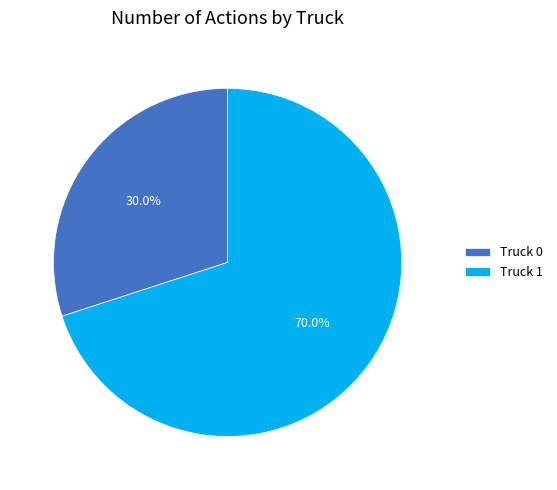

Which slice represents more than half of the pie?

Truck 1